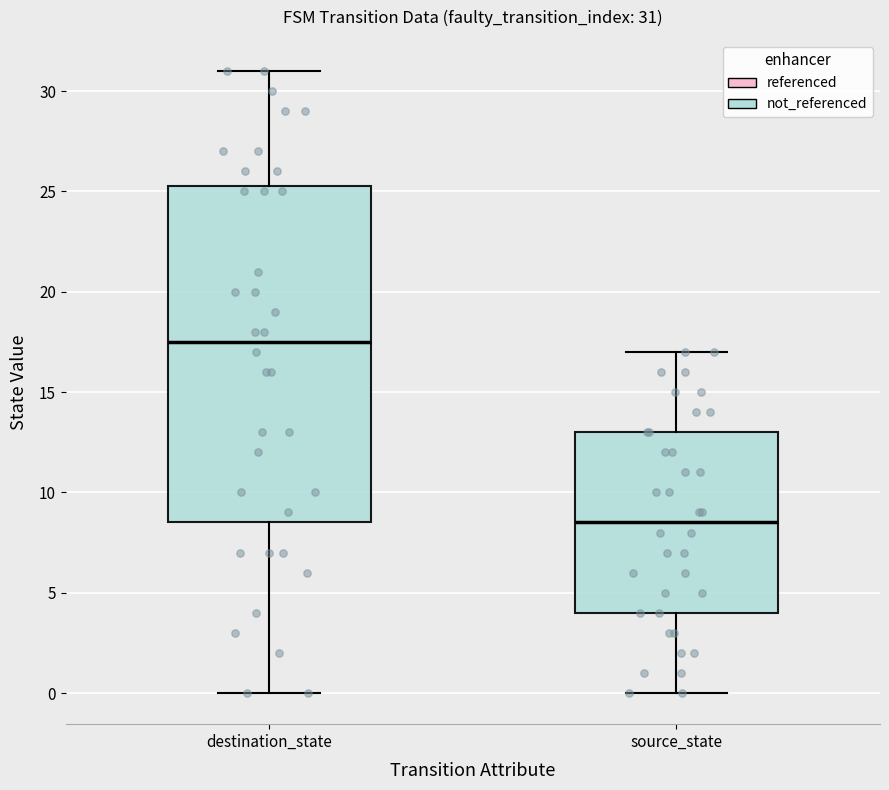

Which box's median line is the lowest?

source_state